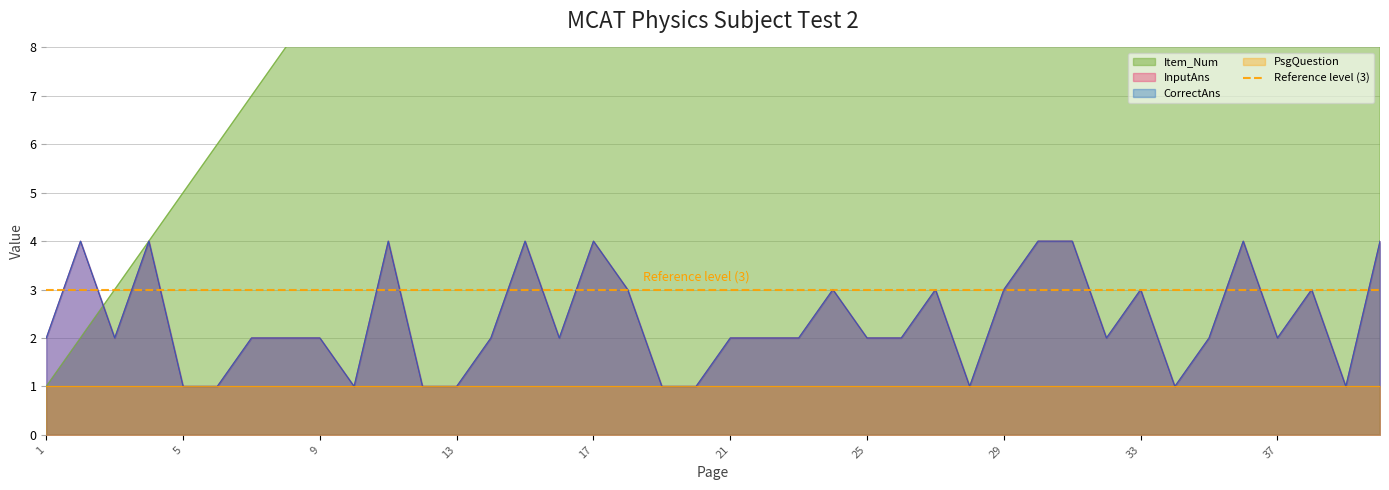

Does the chart display data point markers on the line(s)?

No